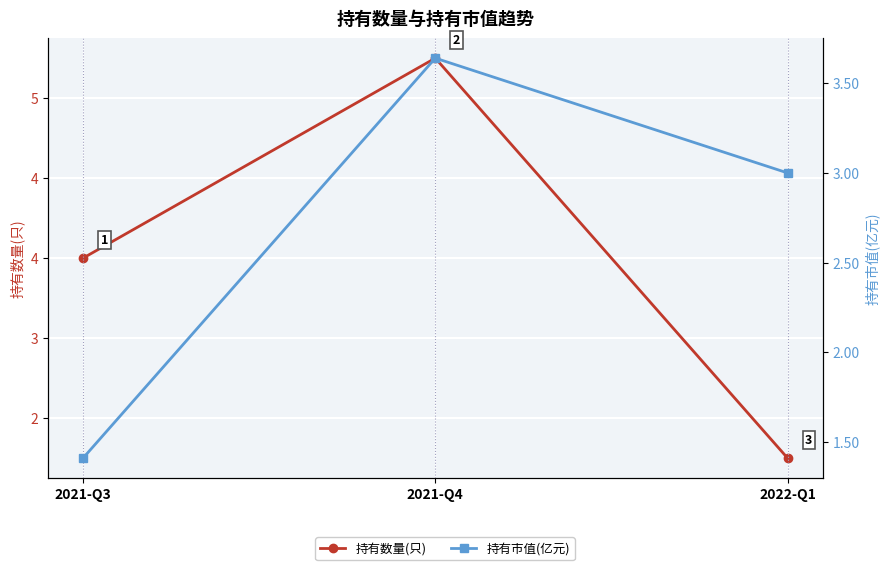

Is the value of 持有数量(只) at 2021-Q4 greater than the value of 持有市值(亿元) at 2022-Q1?

Yes